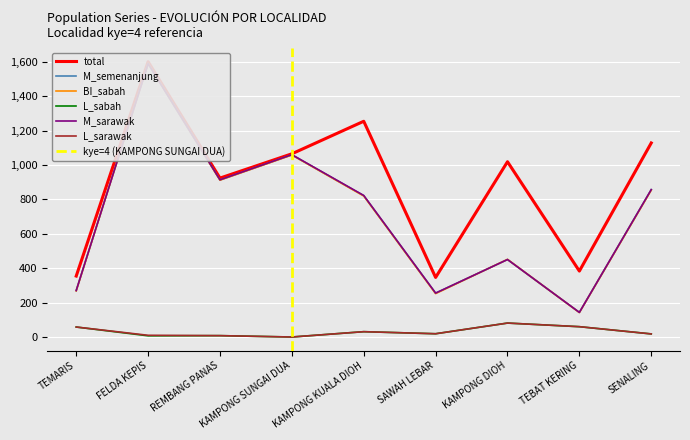

What is the average value of the BI_sabah series?

706